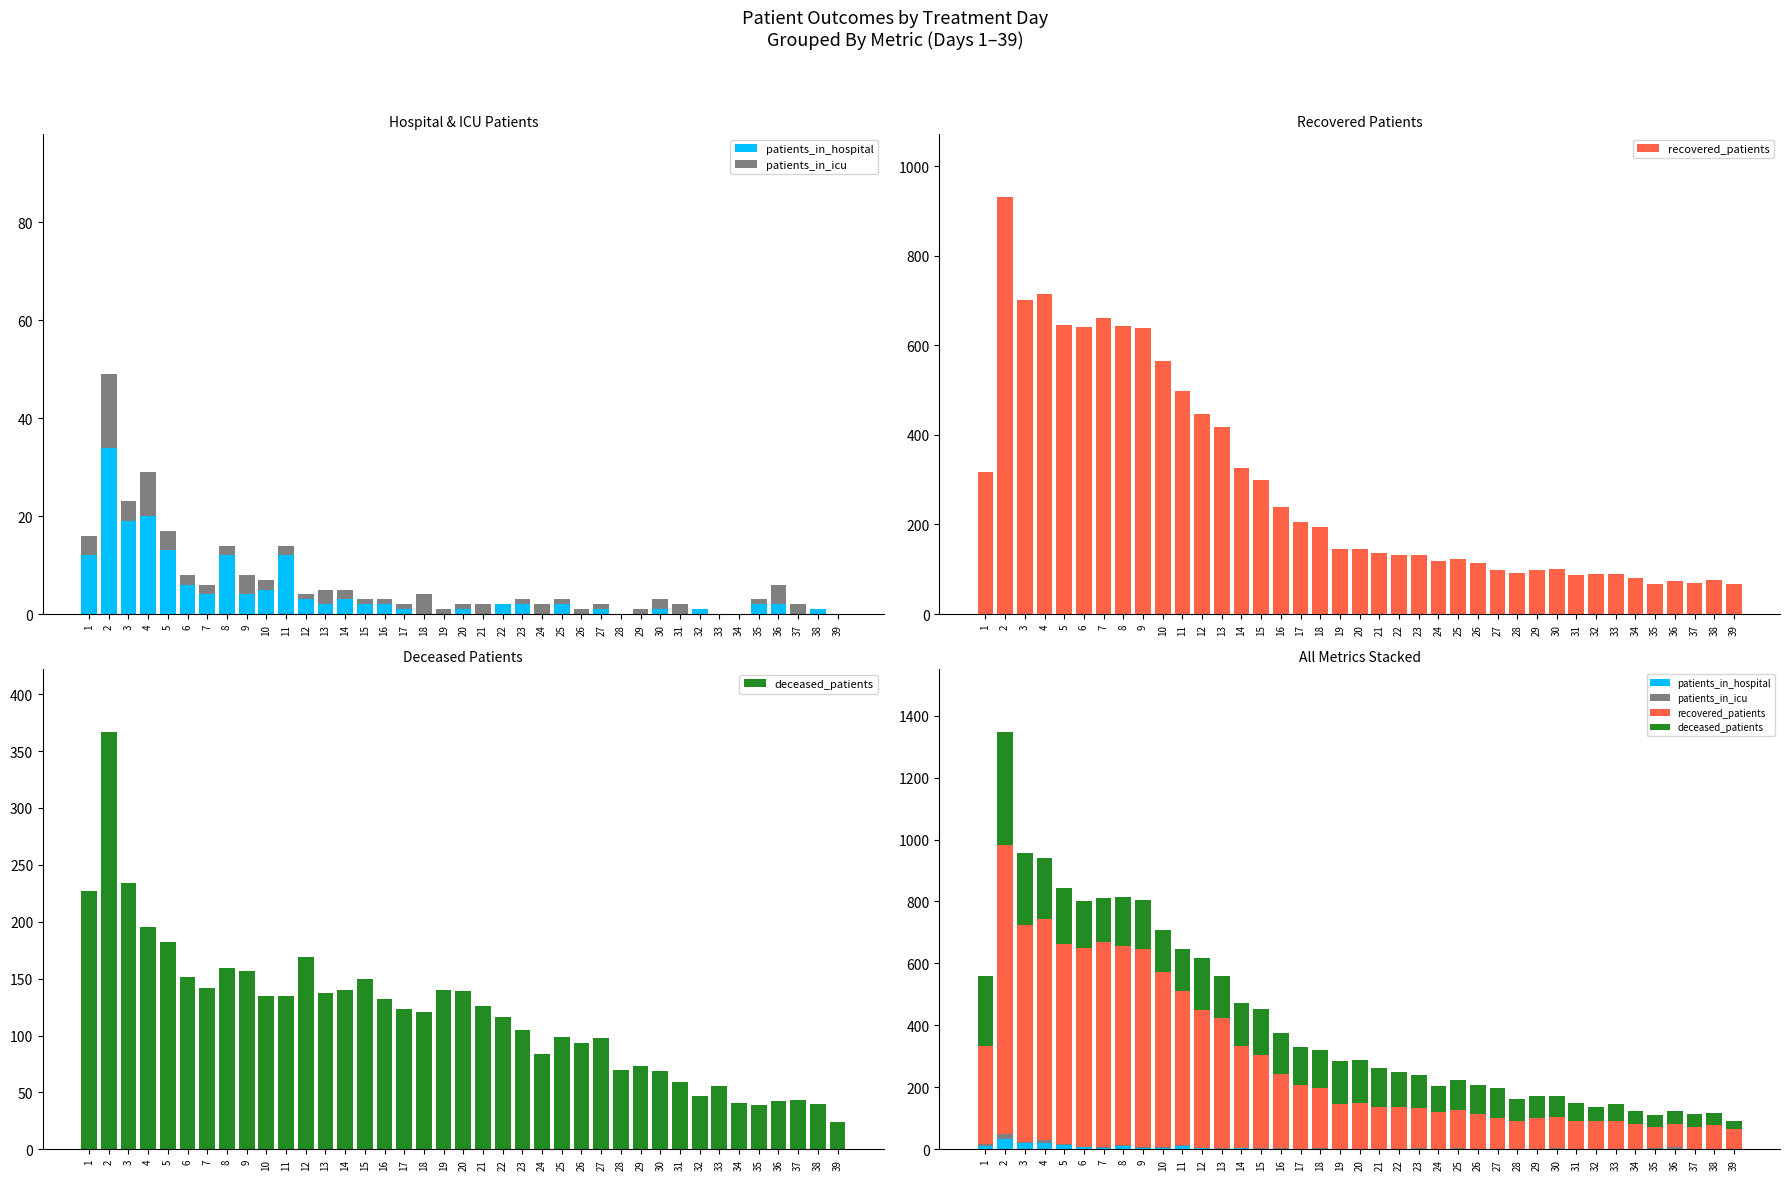

At how many categories does at least one series exceed 264?

15